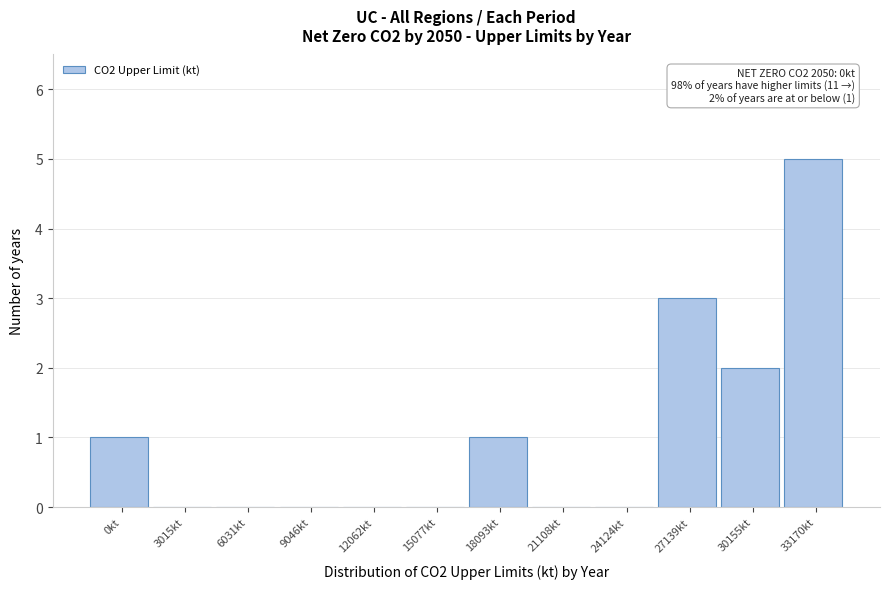

Reading left to right, extract all data points from this chart.

0kt=1	3015kt=0	6031kt=0	9046kt=0	12062kt=0	15077kt=0	18093kt=1	21108kt=0	24124kt=0	27139kt=3	30155kt=2	33170kt=5